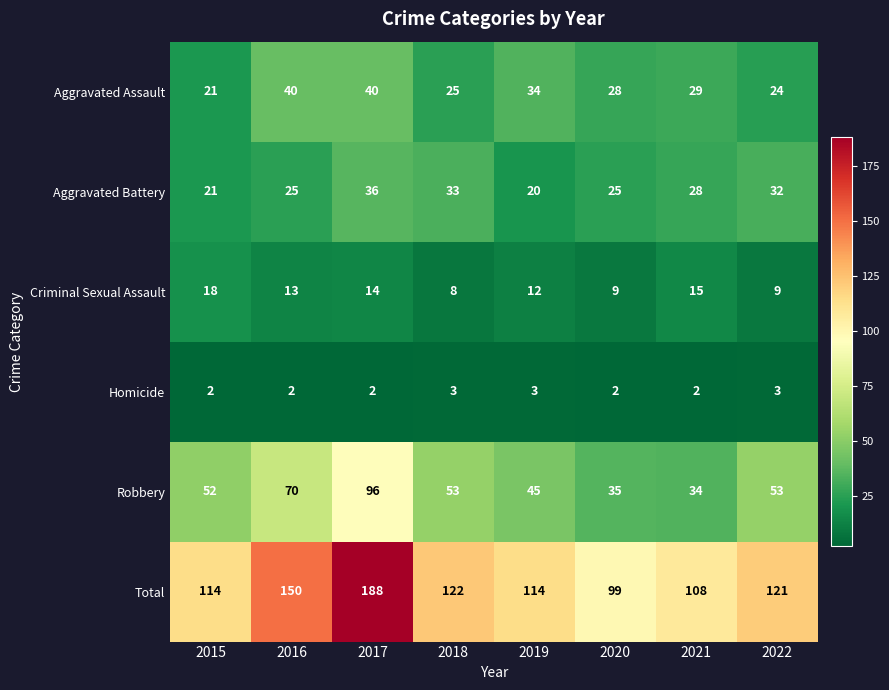

What is the sum of the Robbery values at 2016 and 2015?

122